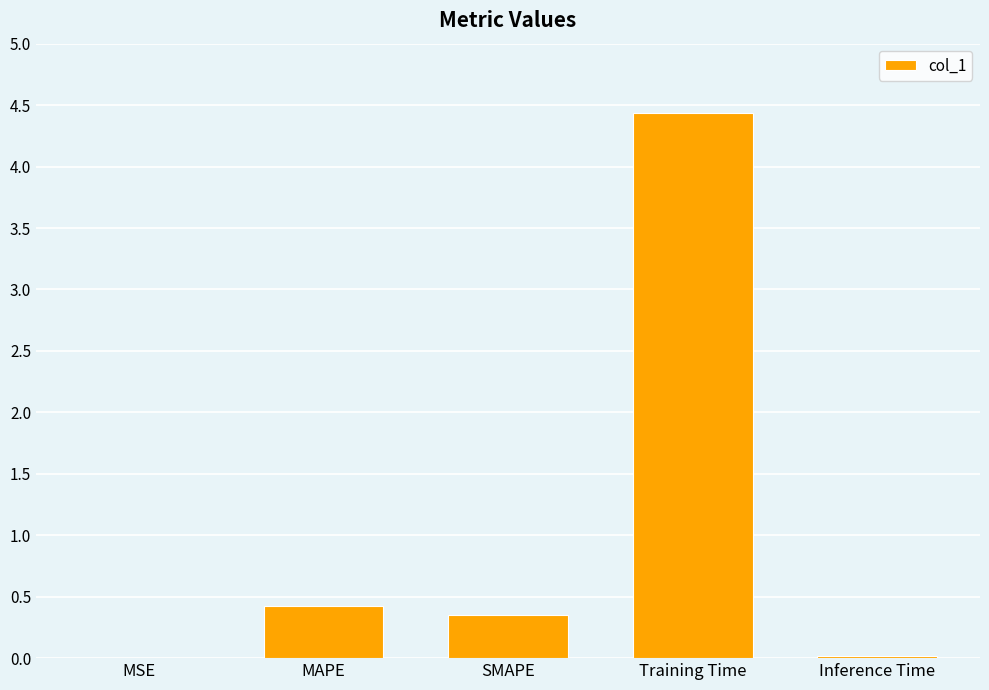

Between Inference Time and SMAPE, which is larger?

SMAPE